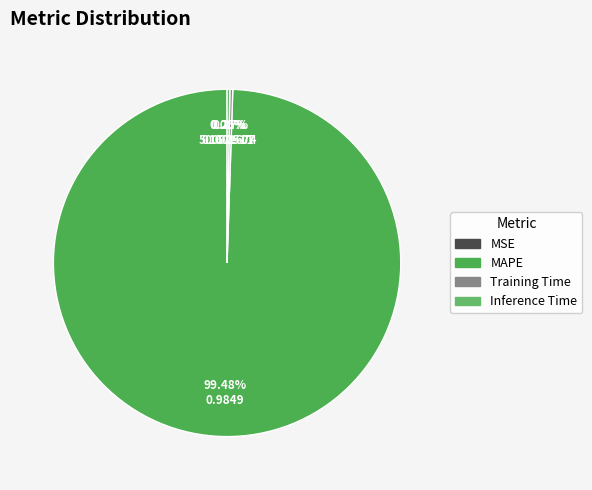

Count the number of slices in the pie.

4